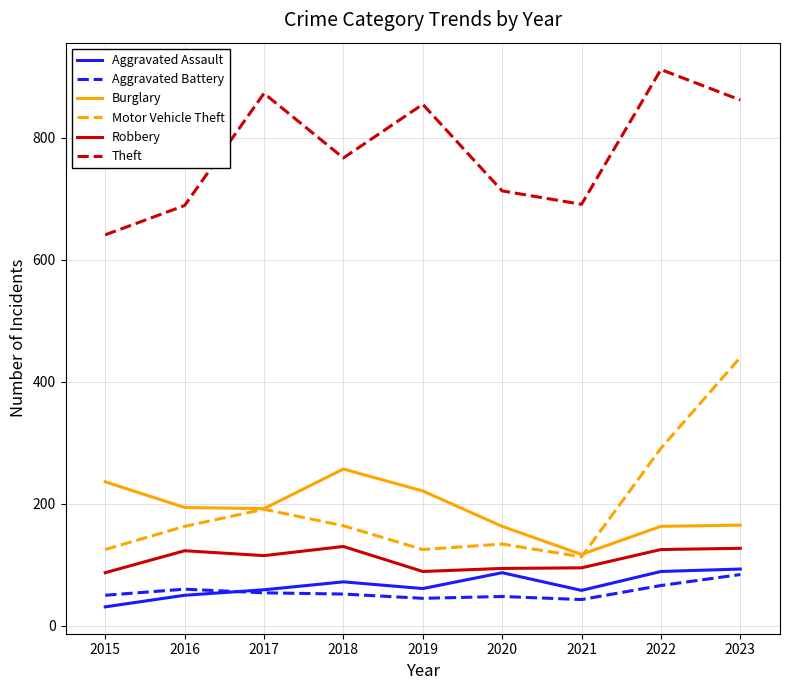

At how many categories does at least one series exceed 296?

9